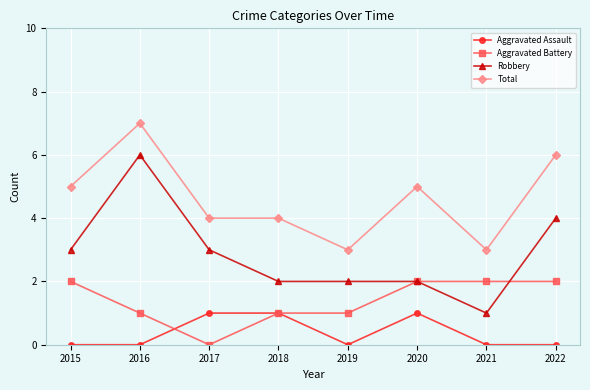

Does the chart have visible grid lines?

Yes